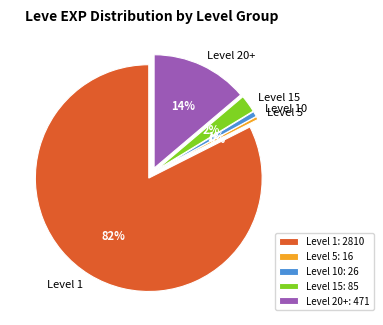

True or false: Lavender Oil accounts for 9% of the total.

False